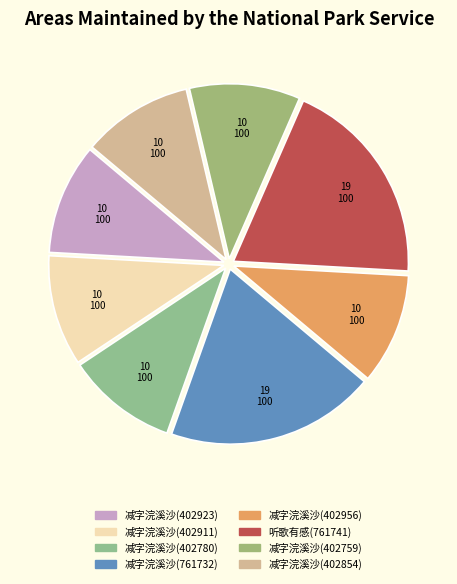

Count the number of slices in the pie.

8